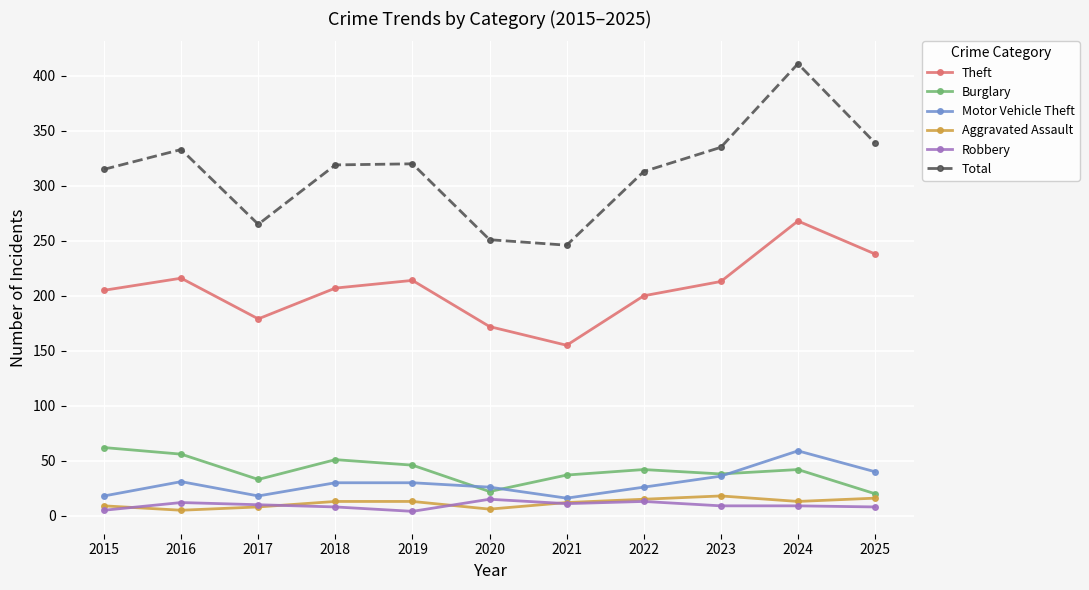

The value of Total at 2018 is 319. True or false?

True